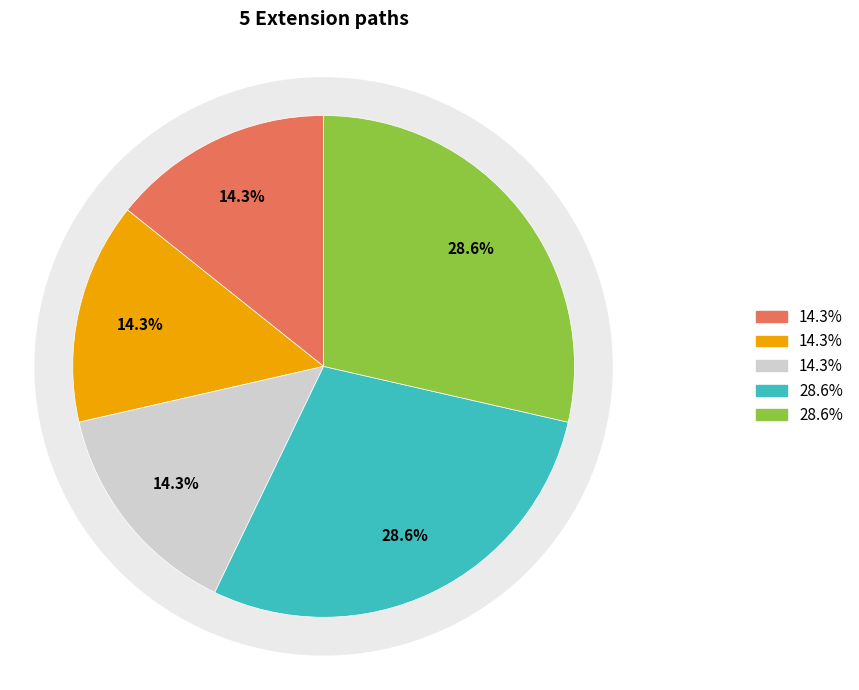

Count the number of slices in the pie.

5